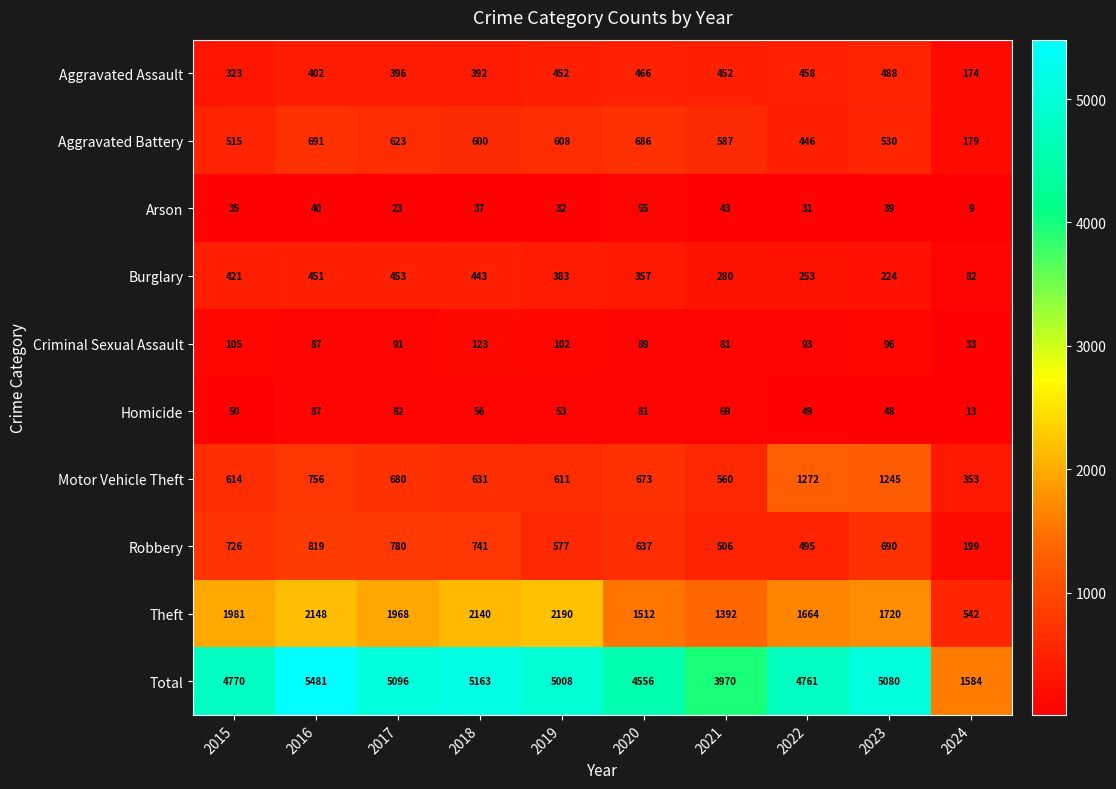

Rank the series at 2020 from lowest to highest value.

Arson, Homicide, Criminal Sexual Assault, Burglary, Aggravated Assault, Robbery, Motor Vehicle Theft, Aggravated Battery, Theft, Total